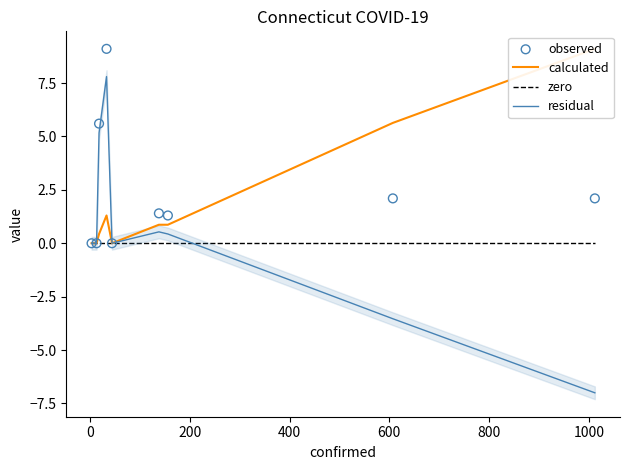

What is the minimum value for residual?

-7.0